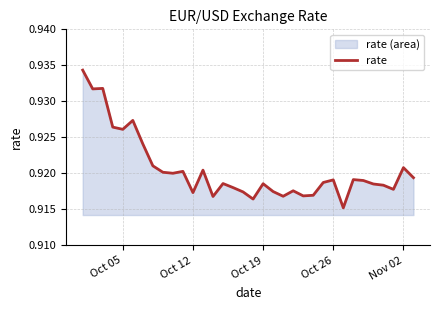

True or false: there are more than 2 points higher than both neighbors.

True